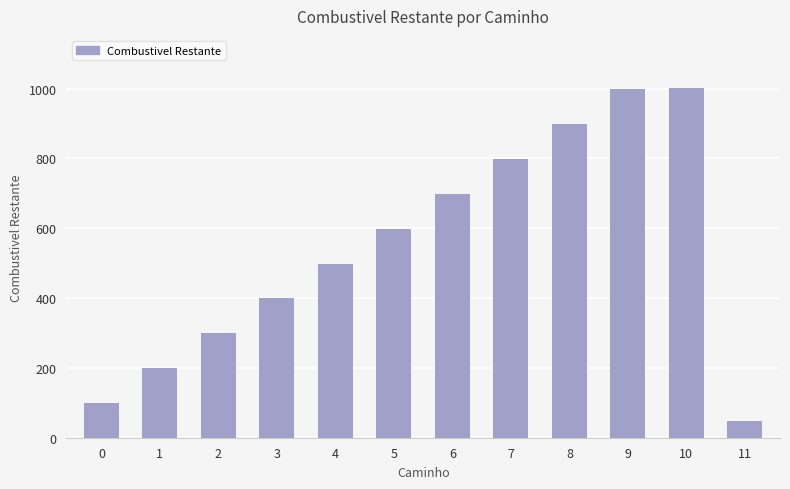

How many series are shown in this chart?

1